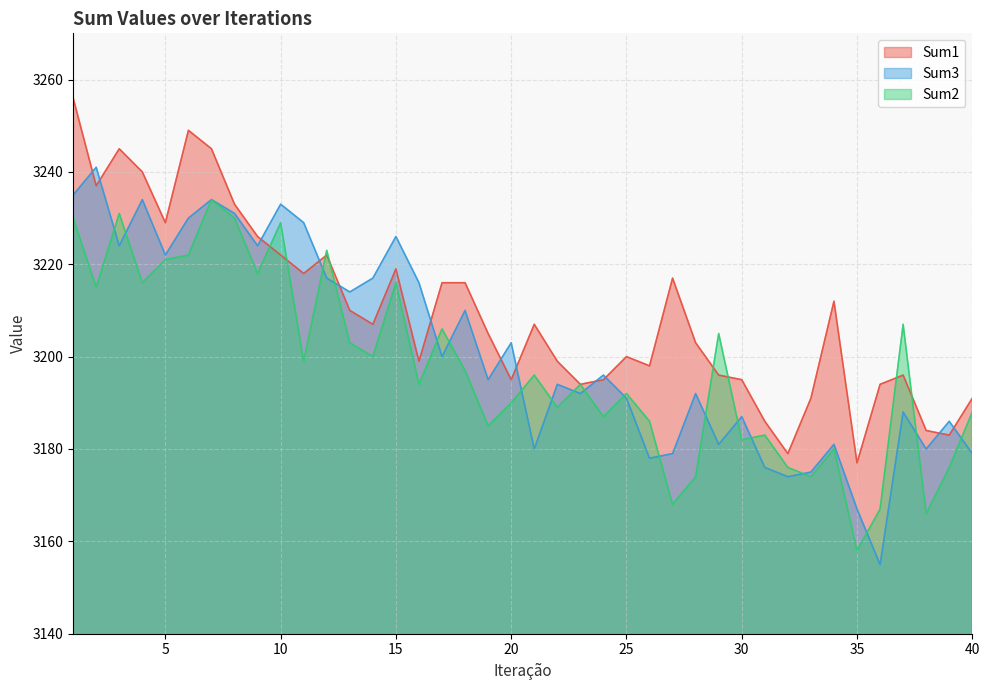

What is the difference between the second highest and second lowest values in the Sum1 series?

70